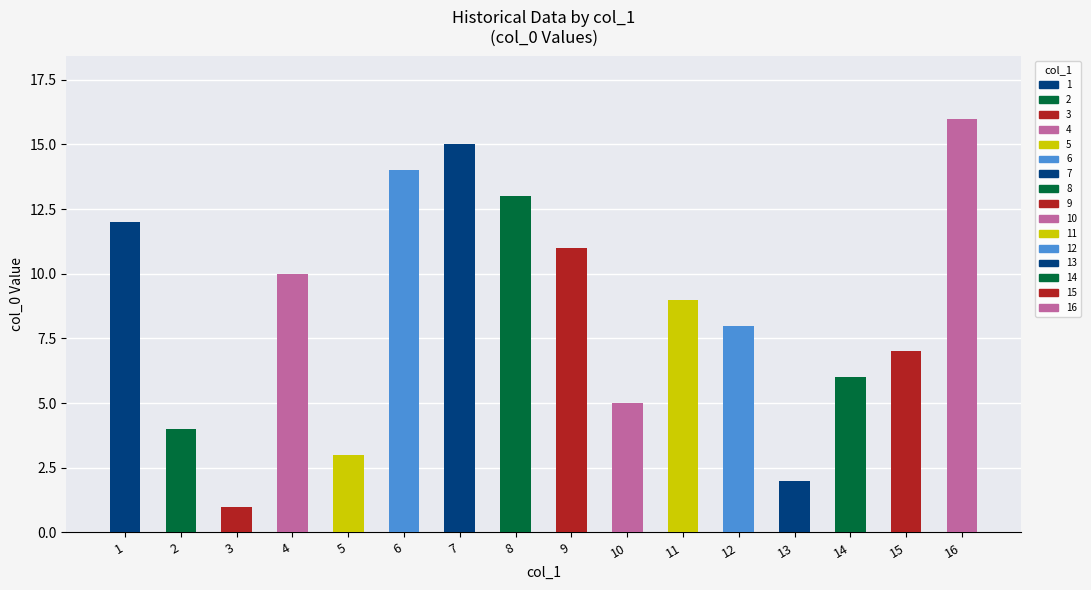

The chart shows a value of 16 at 16. True or false?

True